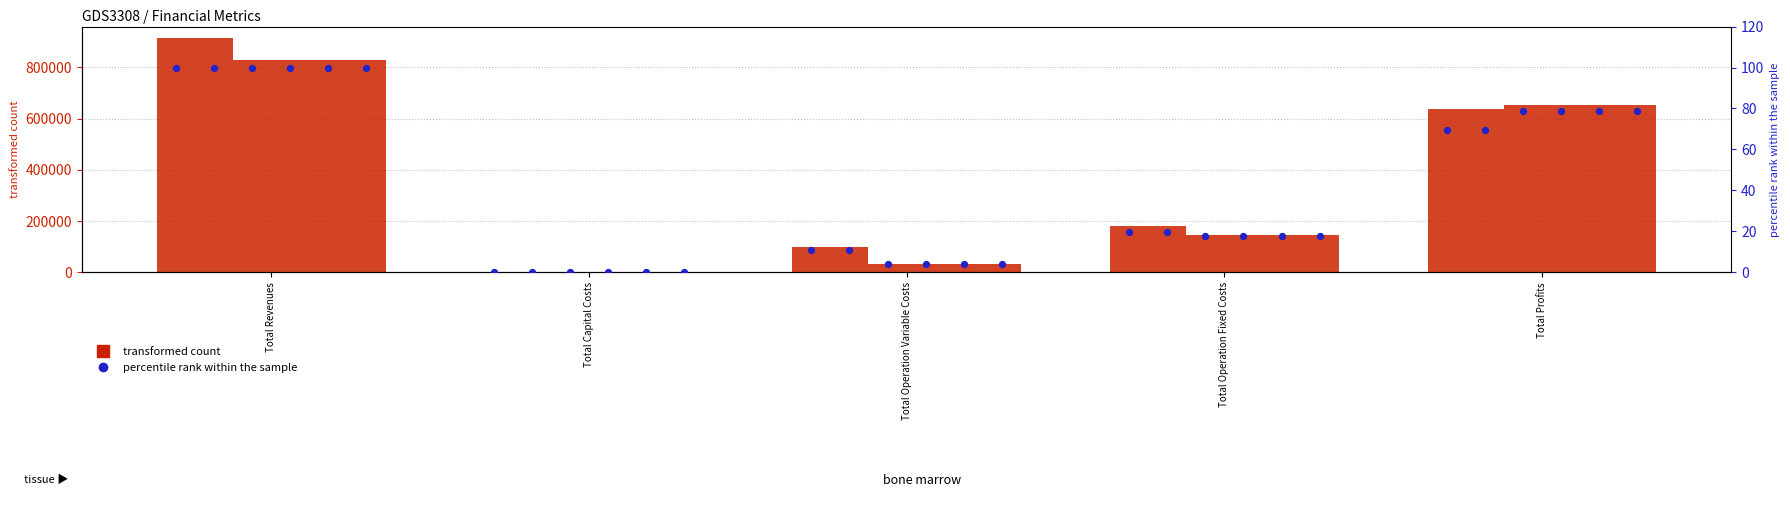

At which category is the sum across all series the highest?

Total Revenues